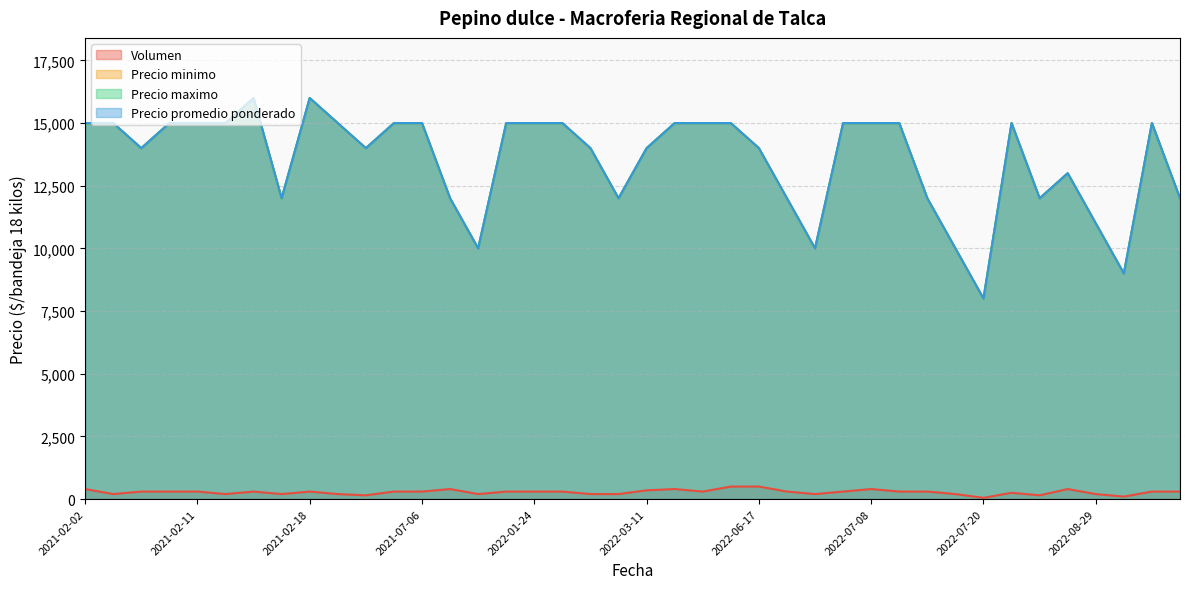

What value does the Precio minimo series have at 2021-02-11?

15000